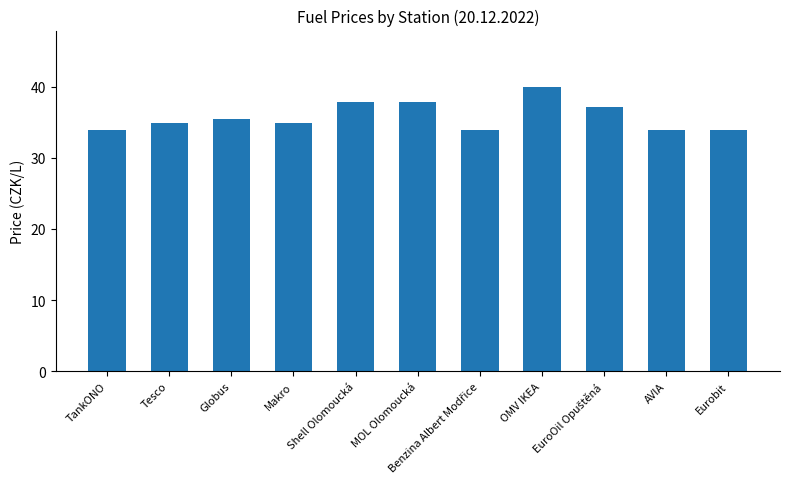

What is the greatest value displayed?

39.9